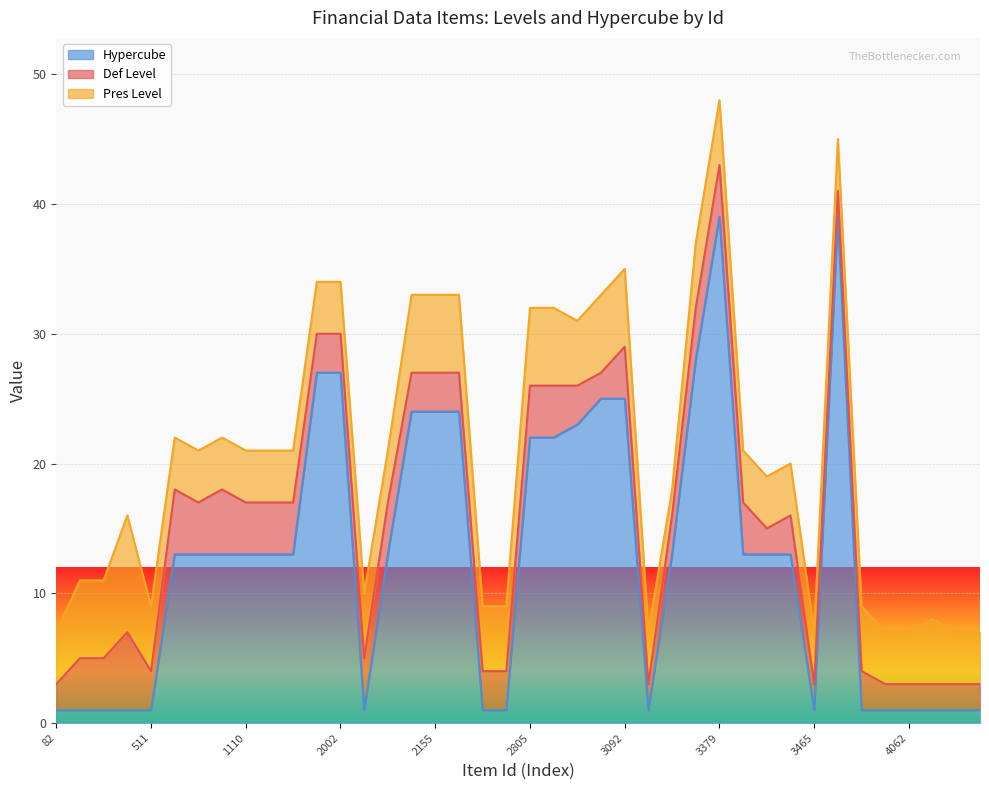

Which series ends up on top after the final intersection of Hypercube and Pres Level?

Pres Level